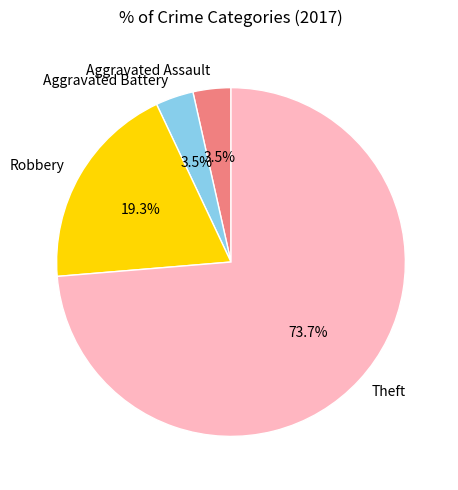

True or false: Theft accounts for 74% of the total.

True